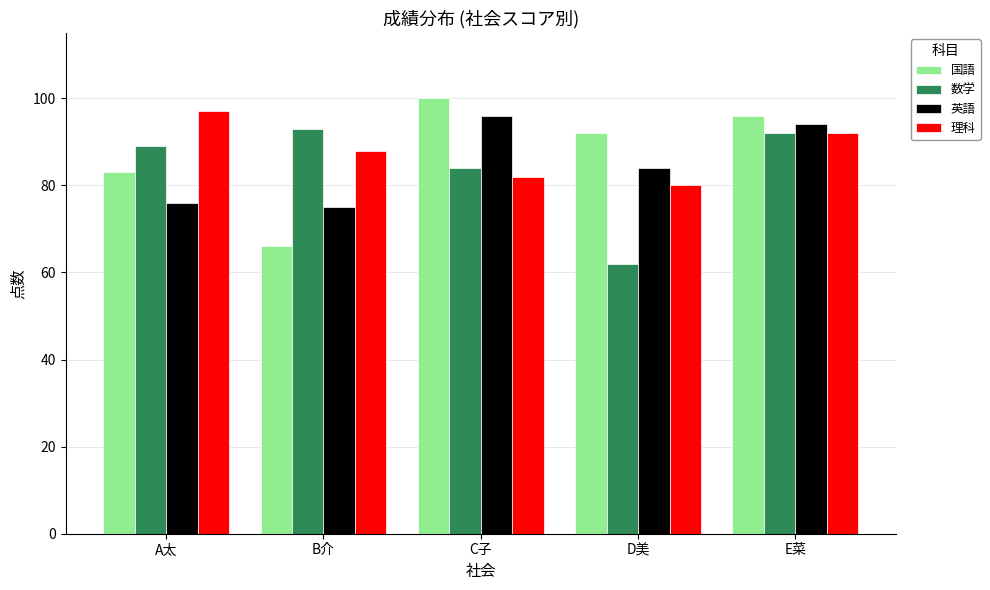

What are all the series names shown in the legend?

国語, 数学, 英語, 理科